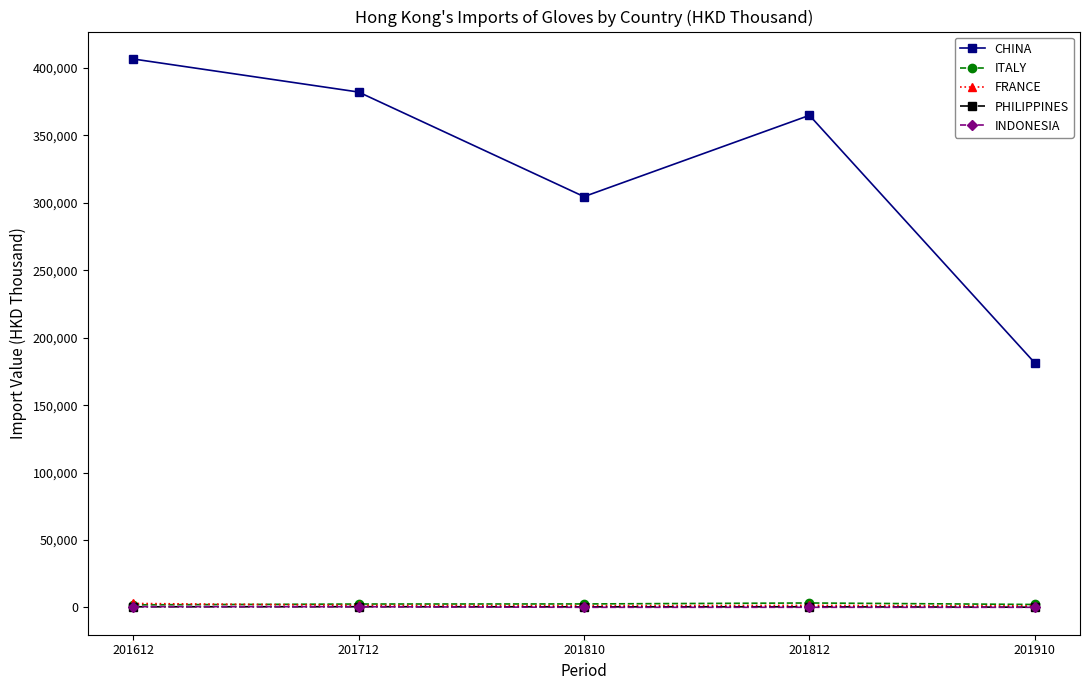

What is the value of the CHINA point at the 4th from the left?

364930.3